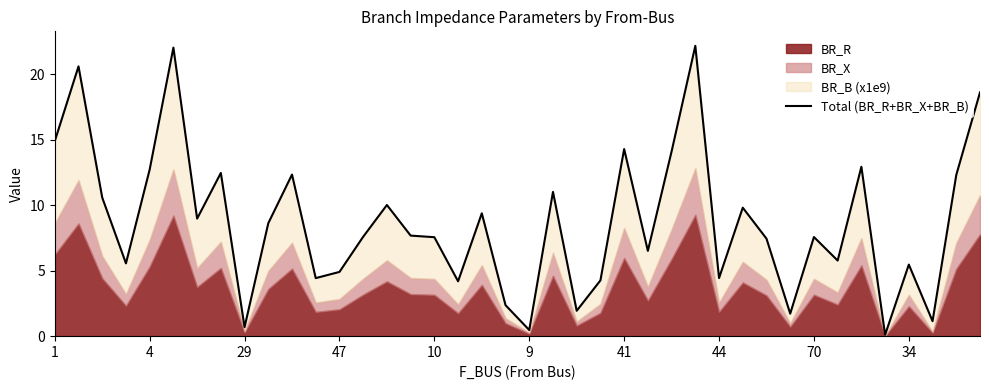

Reading left to right, extract all data points from this chart.

14.9	20.6	10.6	5.6	12.7	22.0	9.0	12.5	0.7	8.6	12.3	4.4	4.9	7.6	10.0	7.7	7.6	4.2	9.4	2.4	0.5	11.0	1.9	4.3	14.3	6.5	14.1	22.2	4.4	9.8	7.4	1.7	7.6	5.8	12.9	0.1	5.5	1.1	12.3	18.6